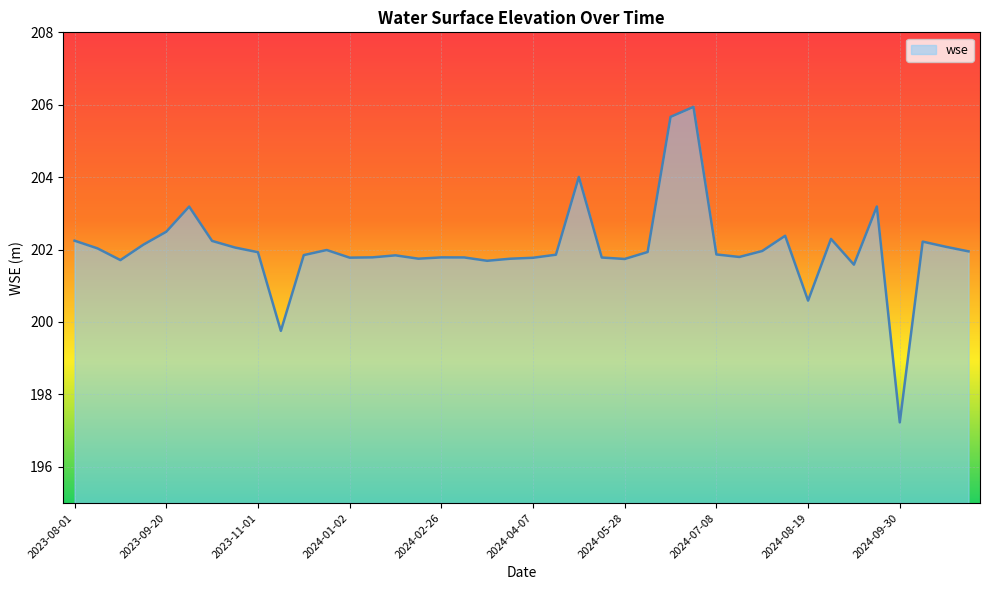

What is the minimum value shown in the chart?

197.2